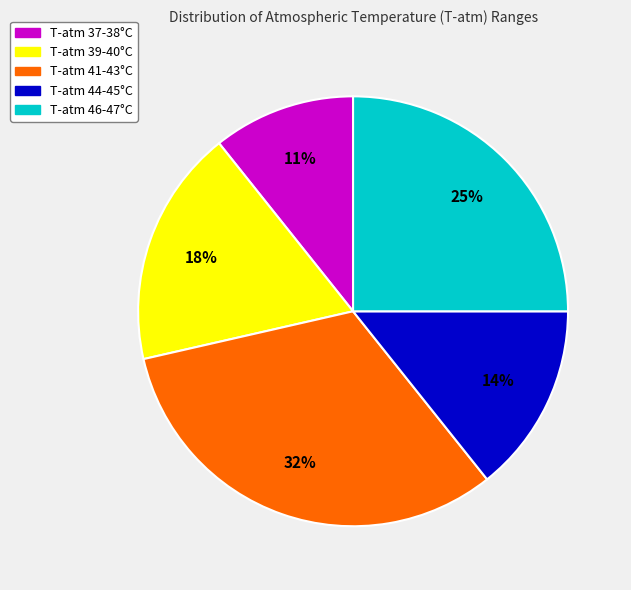

To the nearest percent, what is the difference between the largest and smallest slice percentages?

21%